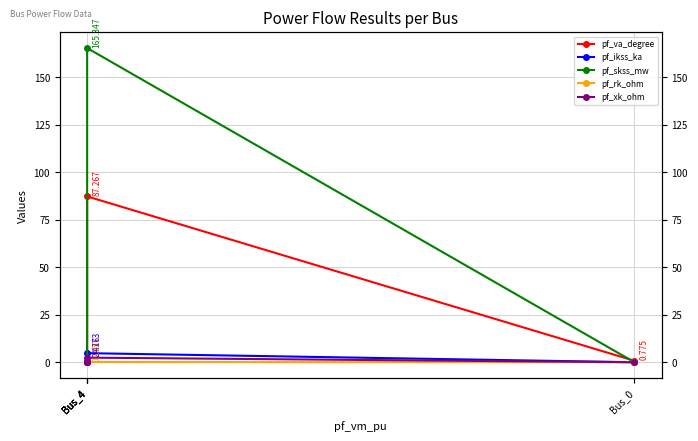

What is the average value of the pf_va_degree series?

17.6